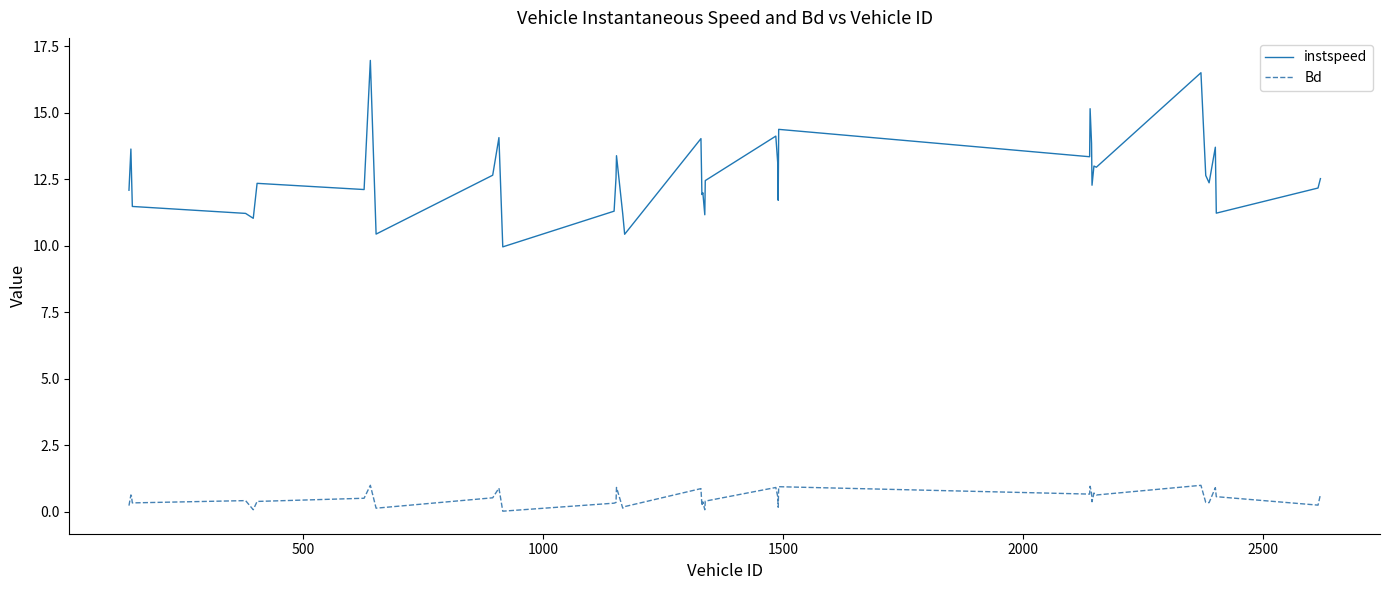

Which series has the largest total across all categories?

instspeed